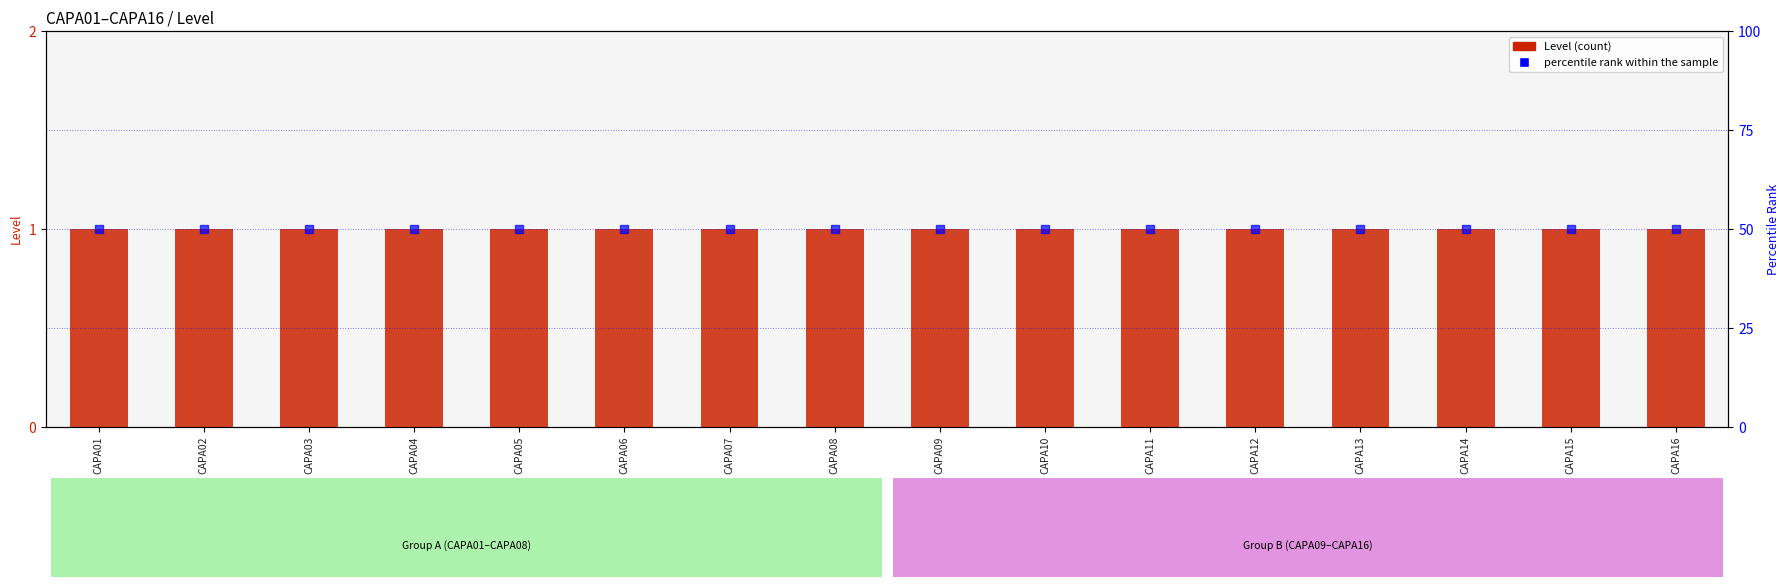

Which series has the largest total across all categories?

percentile rank within the sample